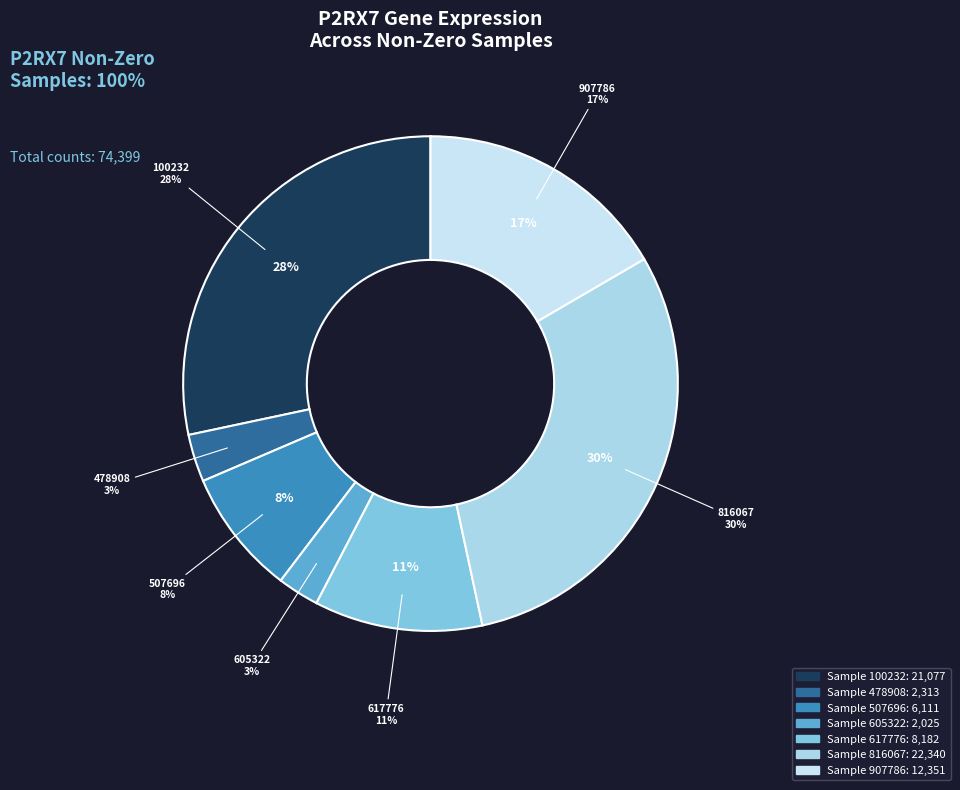

What percentage is the 478908(2313) slice, to the nearest percent?

3%